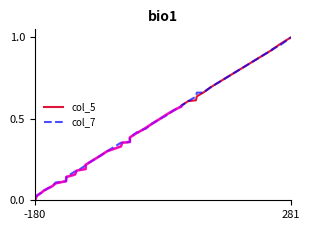

What is the sum of all col_5 values?

15.8